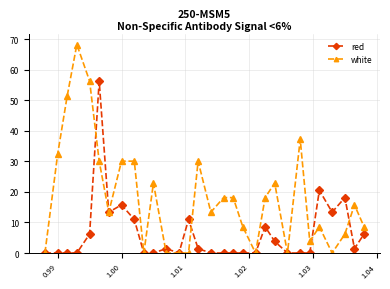

What is the maximum value shown in the chart?

68.3